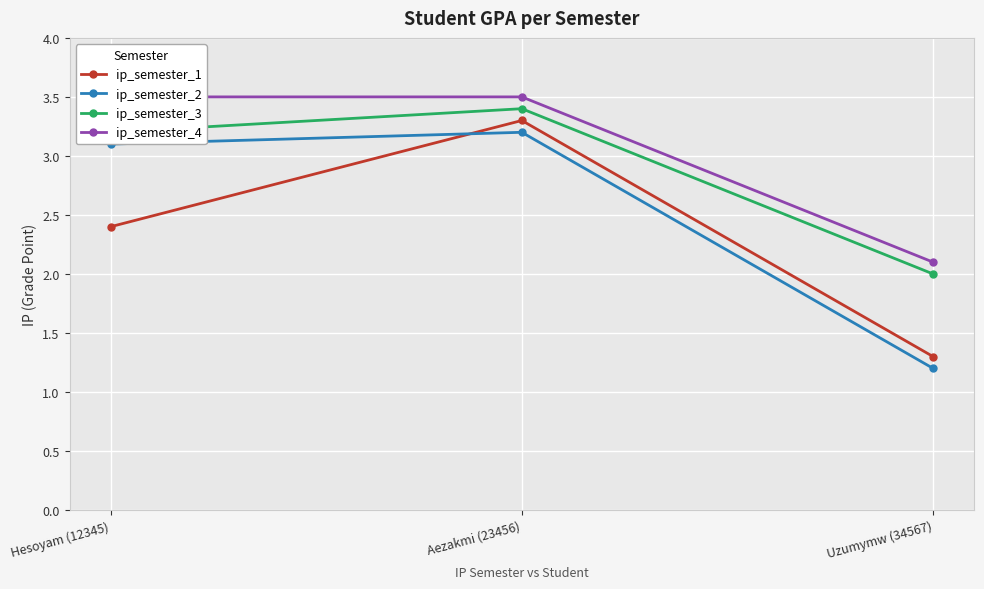

How many values in the ip_semester_1 series are below 2?

1